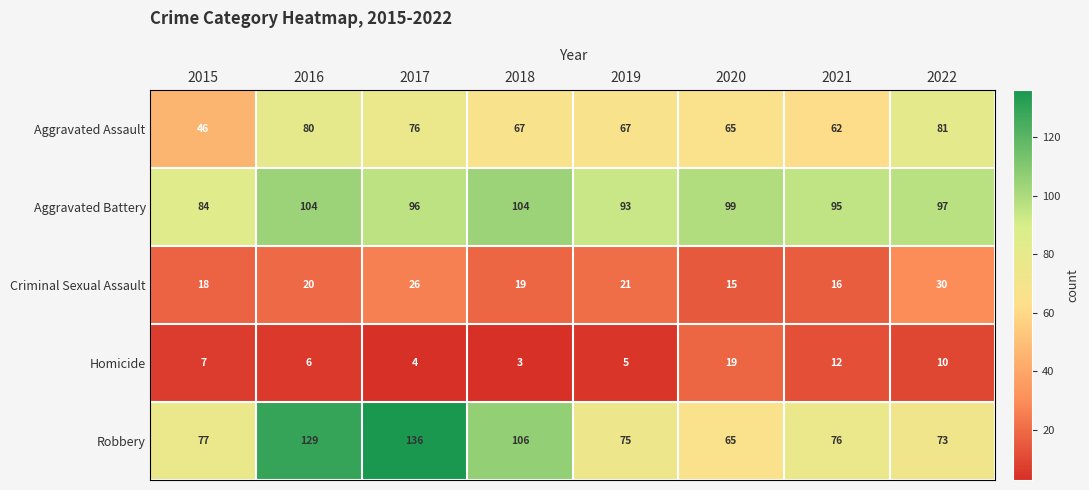

Where is Aggravated Assault nearest to the value 63?

2021